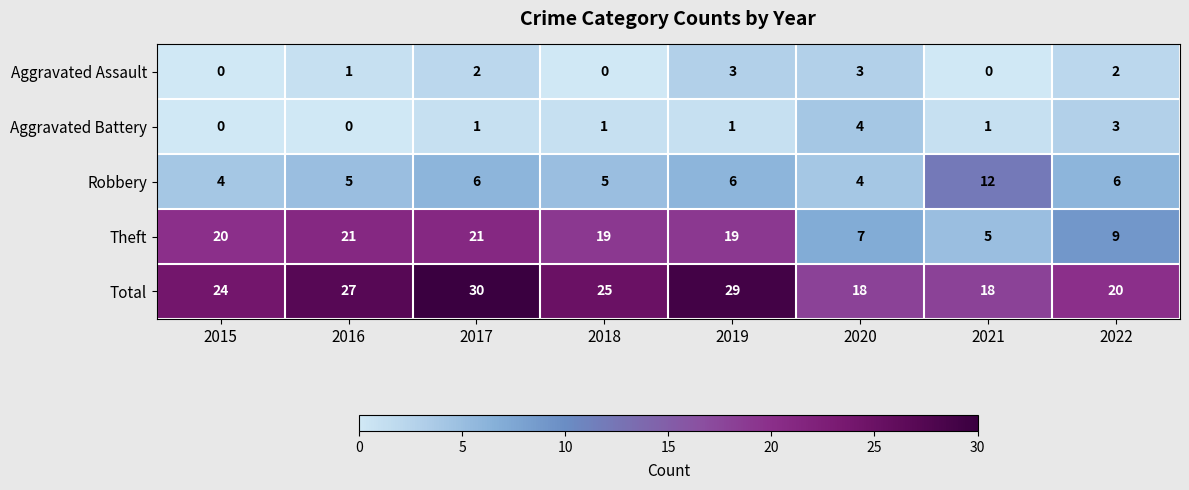

What is the sum of all Total values?

191